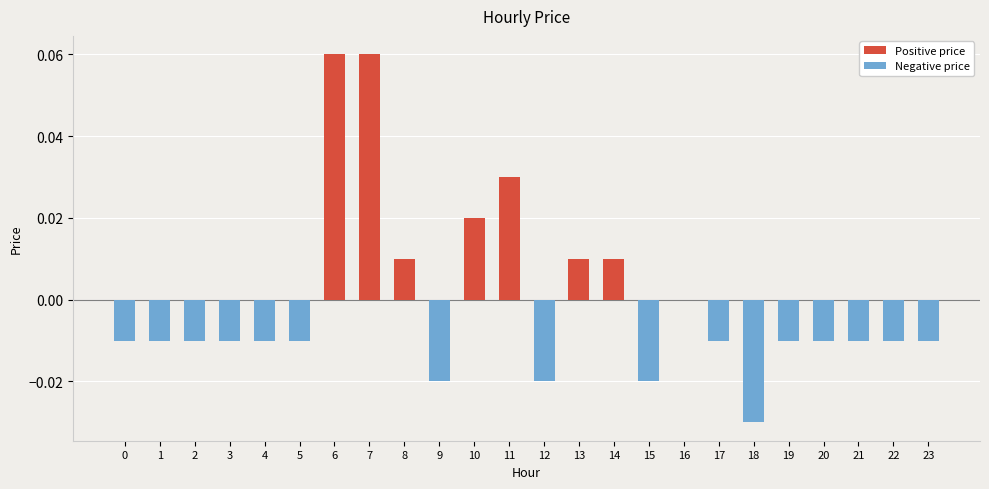

Count the number of categories in the chart.

24